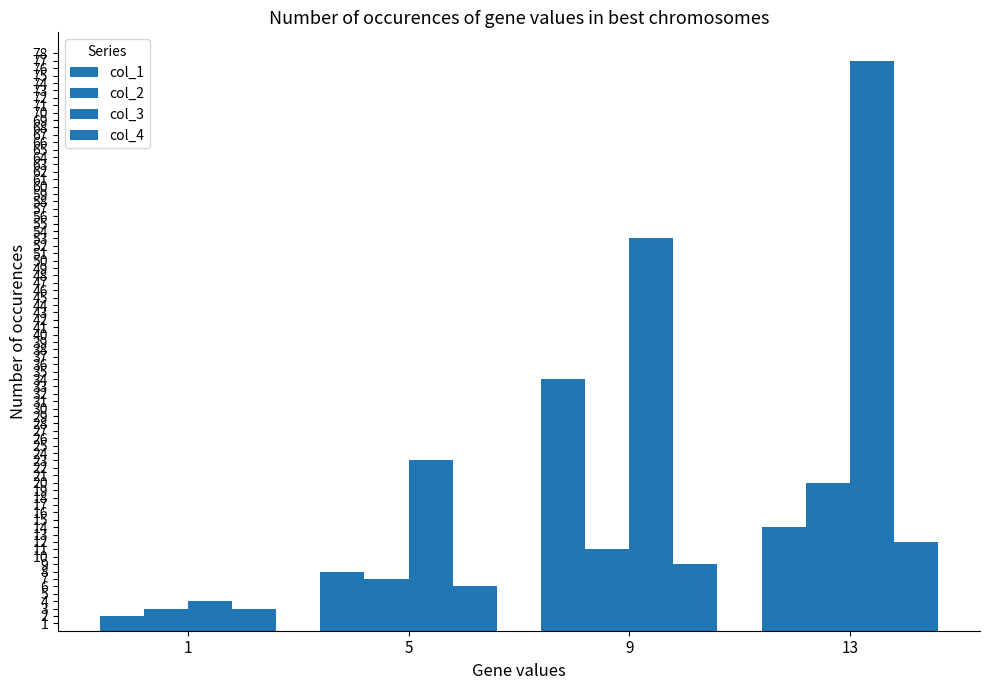

Is it true that col_2 equals 3 at 1?

True